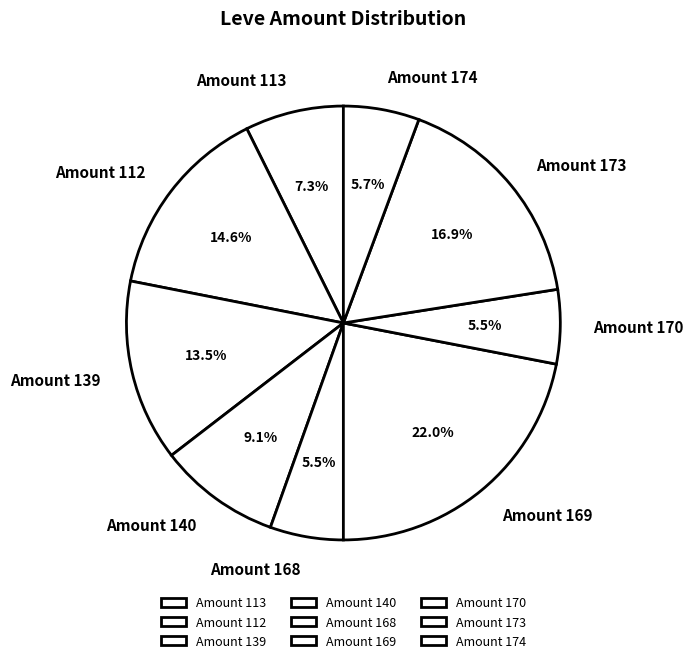

Which category has the biggest portion of the pie?

Amount 169